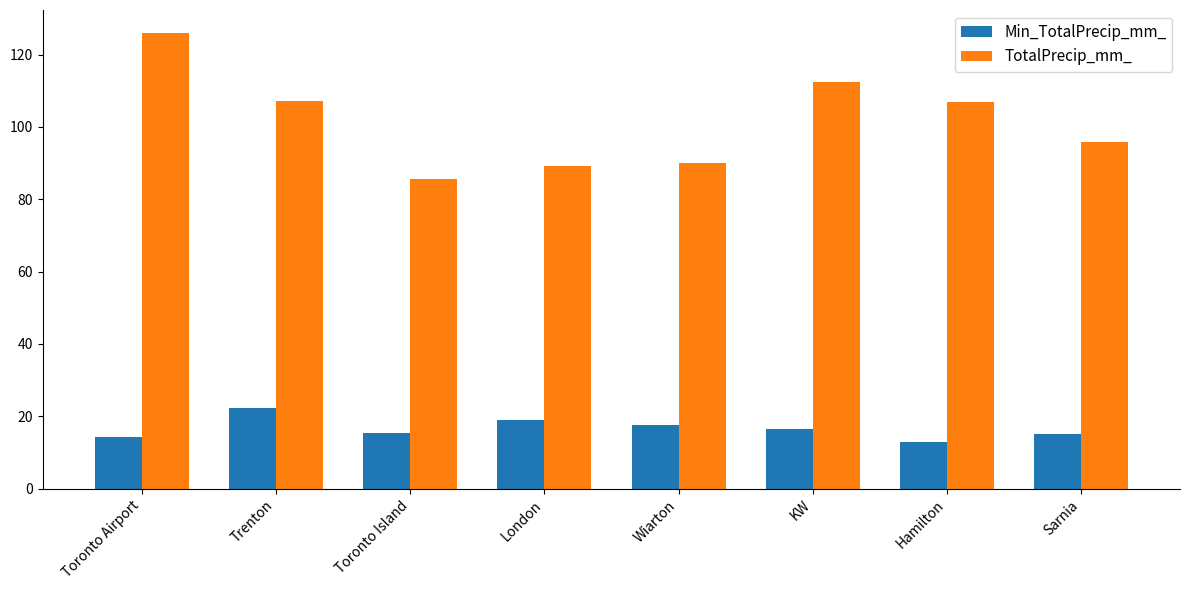

Does the chart contain stacked bars?

No